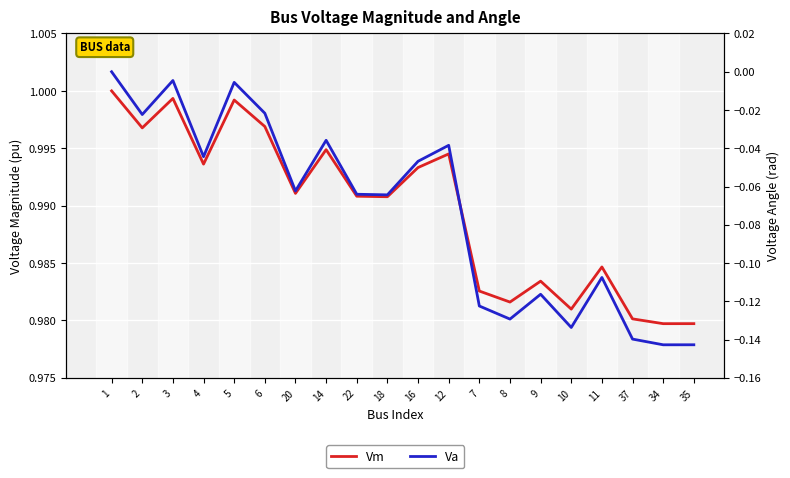

At which label is Vm closest to 0?

34